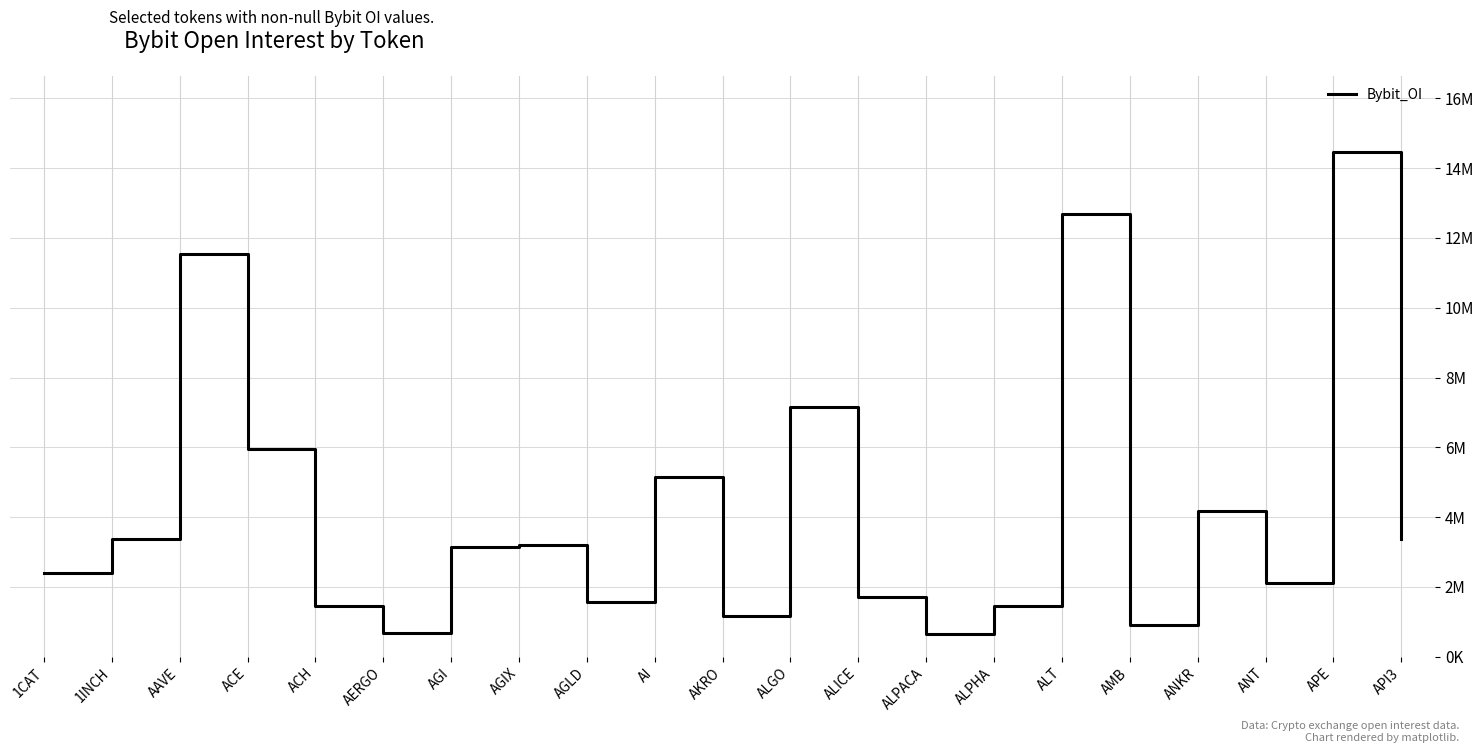

The chart shows a value of 3586829 at ANT. True or false?

False